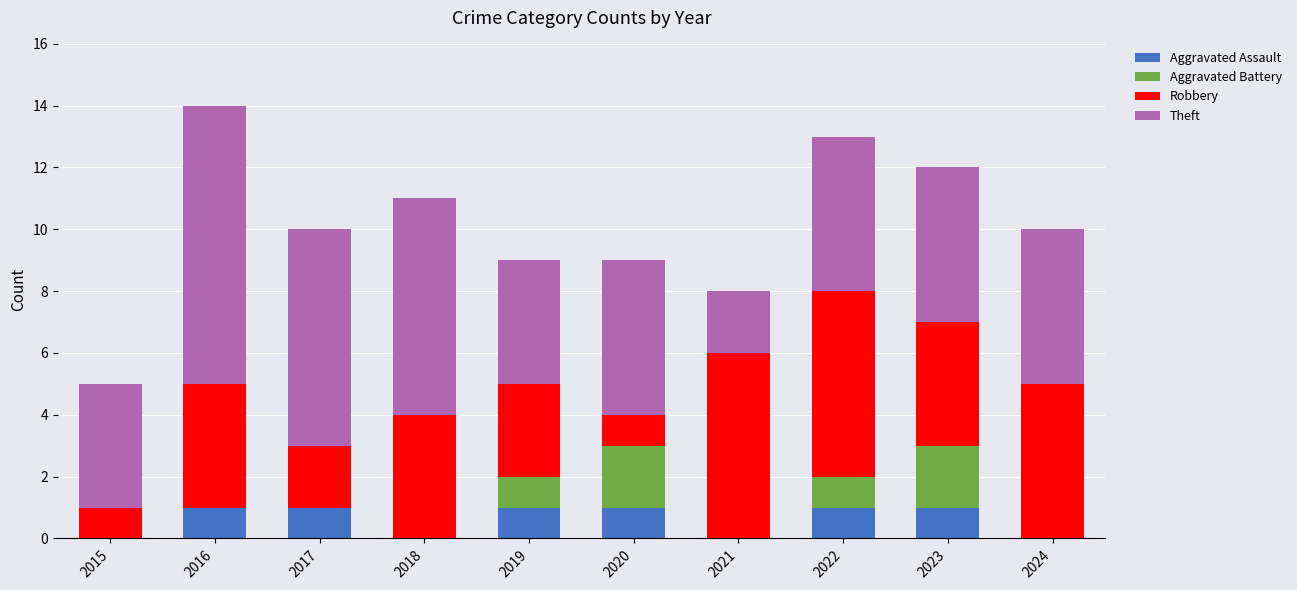

True or false: Aggravated Assault has a value of 1 at 2020.

True